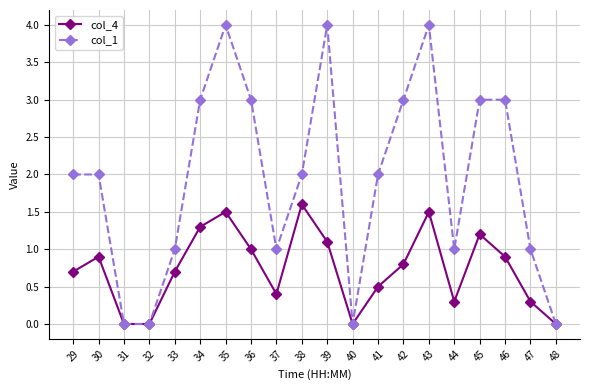

What is the value of the col_4 point at the 19th from the left?

0.3